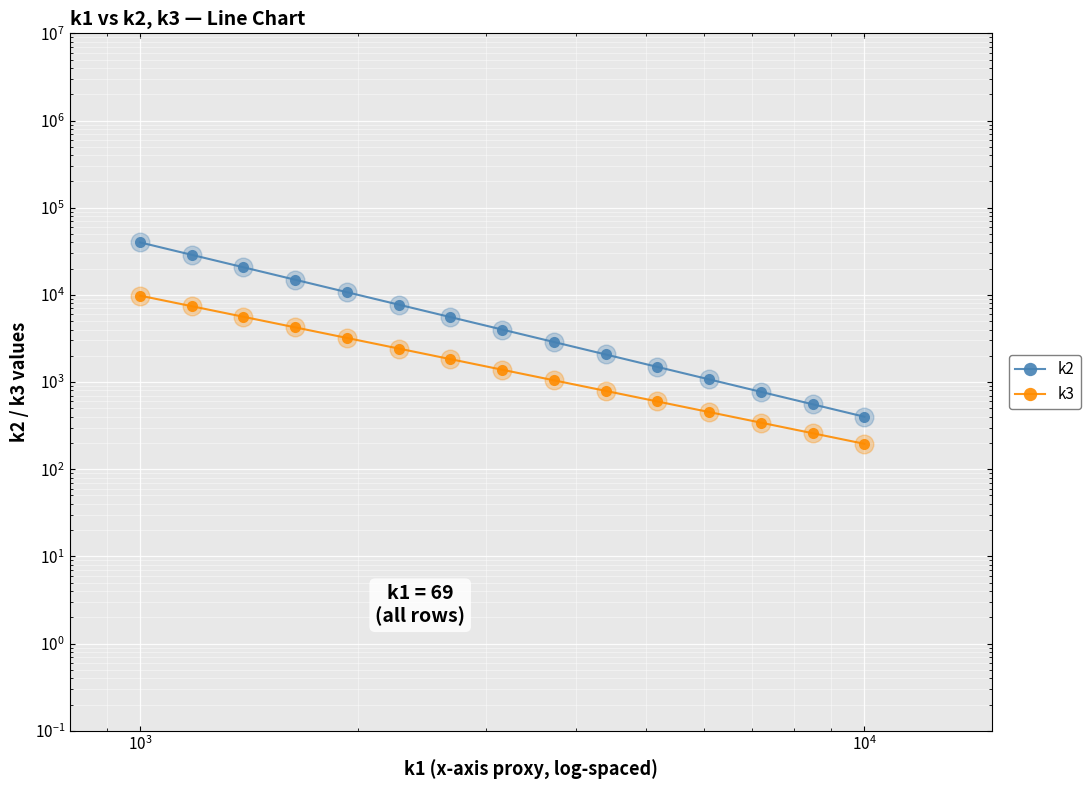

At how many categories does at least one series exceed 21942?

2